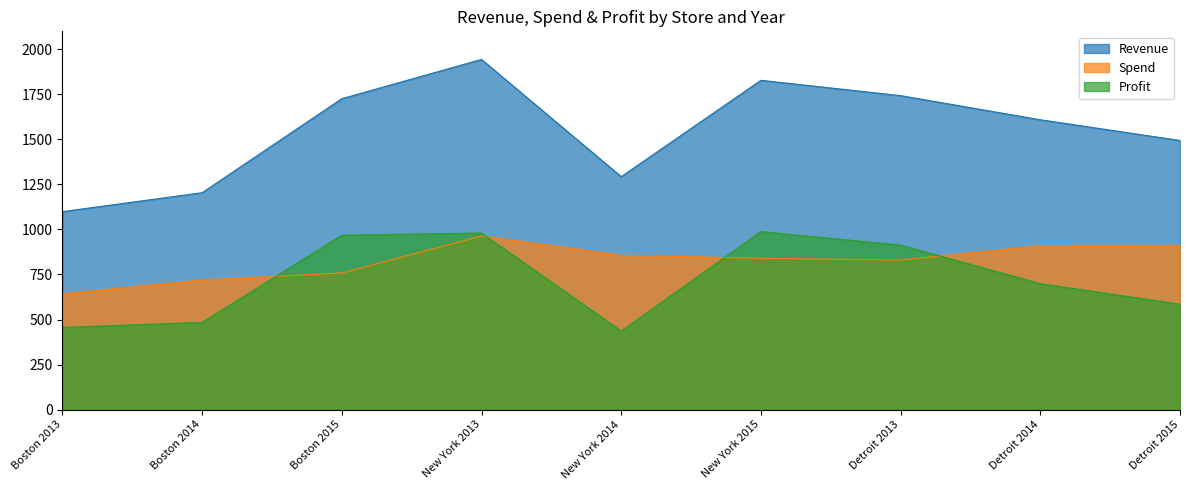

Where is the first local minimum for Spend?

Detroit 2013